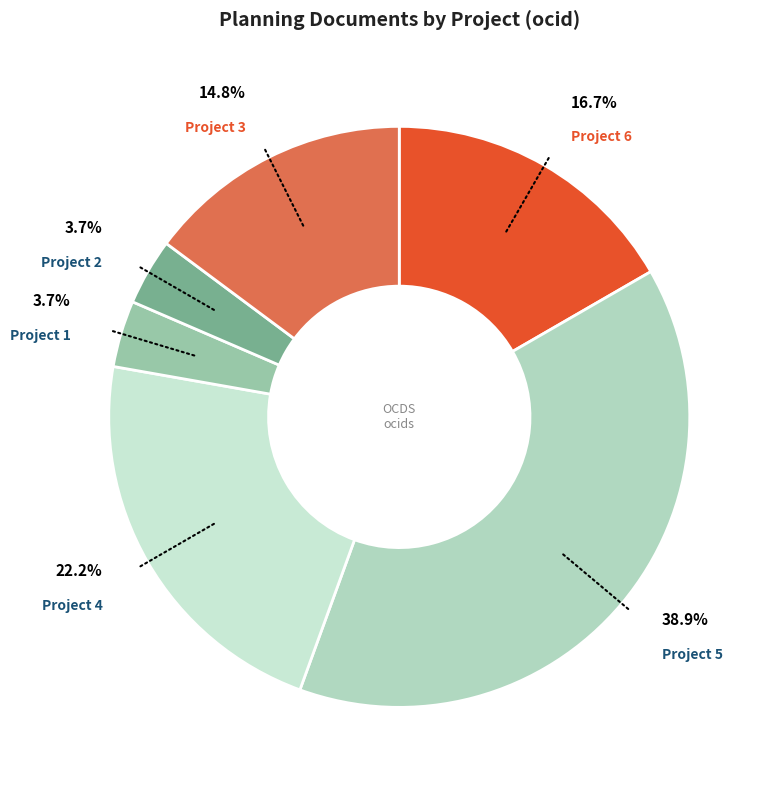

Is there any slice that represents more than half of the pie?

No